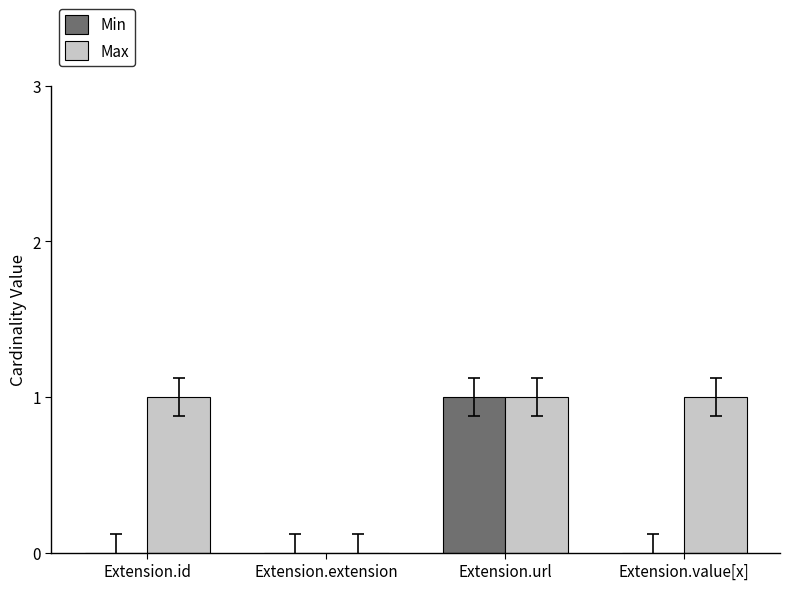

What is the sum of the Max values at Extension.value[x] and Extension.id?

2